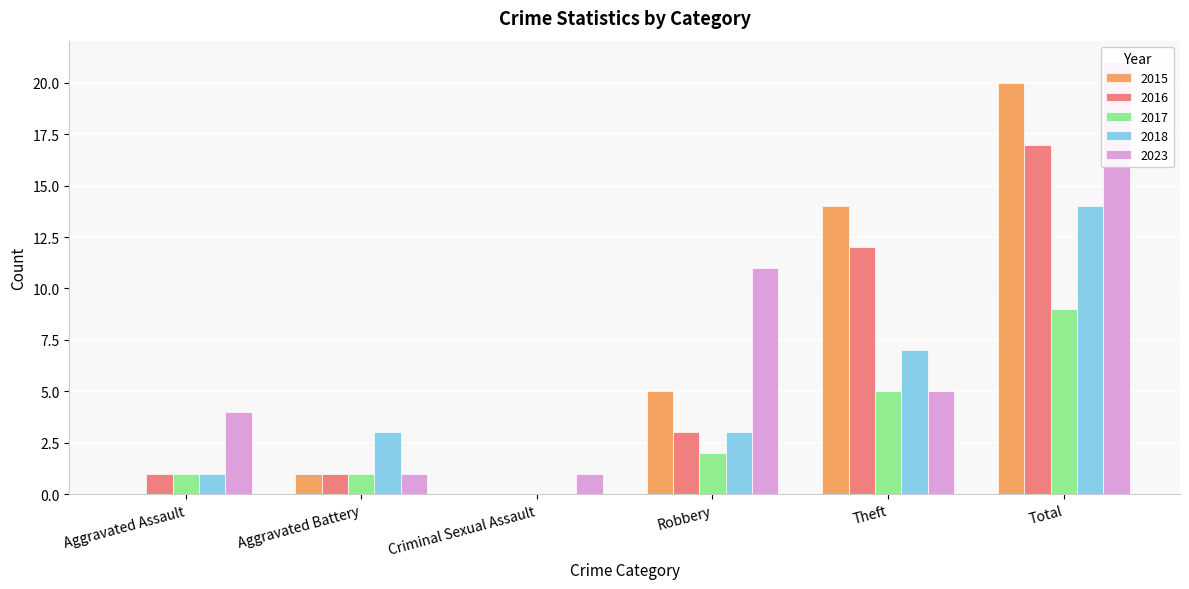

What is the difference between the 2015 values at Theft and Criminal Sexual Assault?

14